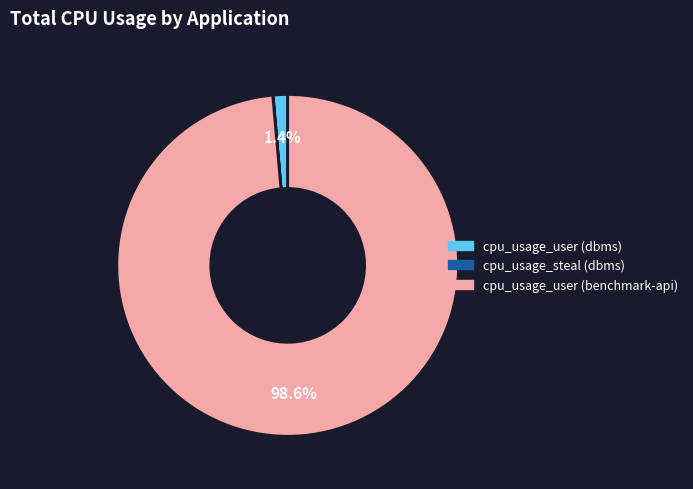

Does any single category account for the majority?

Yes